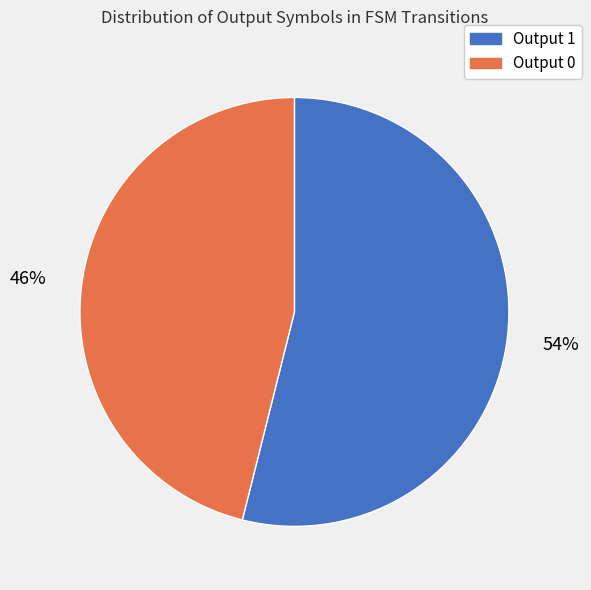

Count the number of slices in the pie.

2